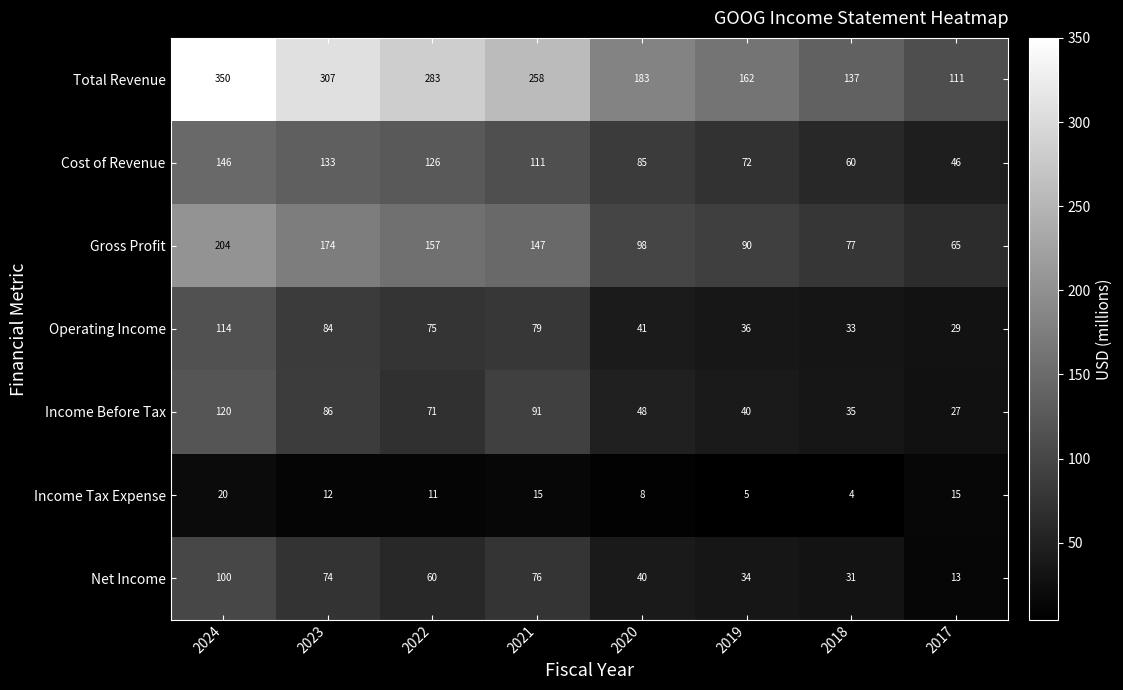

How many categories are shown in the chart?

8